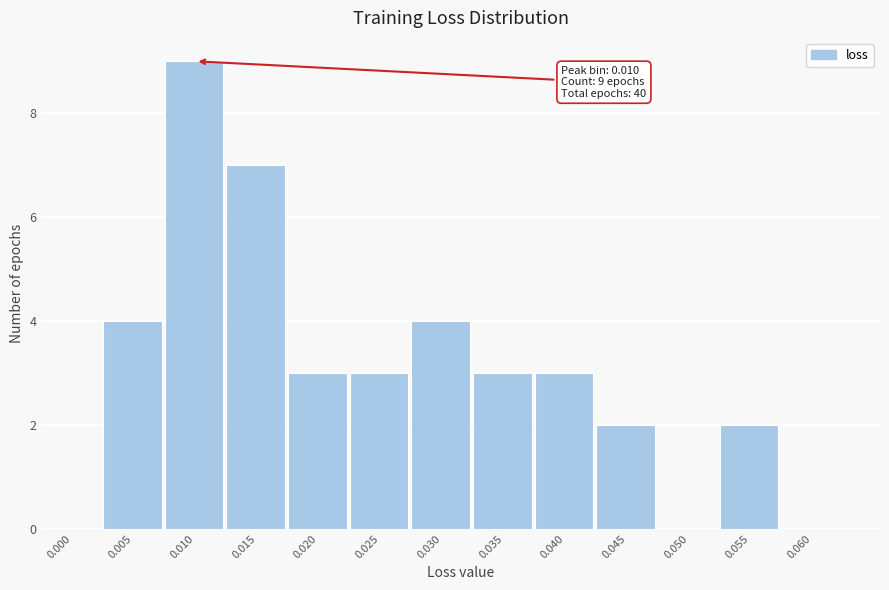

Reading left to right, transcribe all the data shown in this chart.

0.000=0	0.005=4	0.010=9	0.015=7	0.020=3	0.025=3	0.030=4	0.035=3	0.040=3	0.045=2	0.050=0	0.055=2	0.060=0